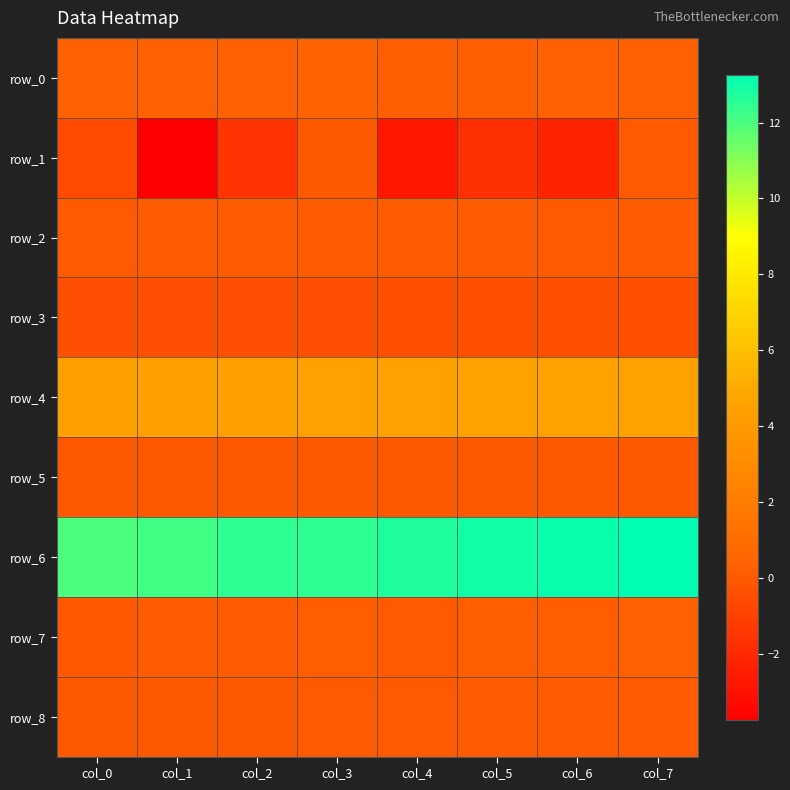

Reading right to left, transcribe all the data shown in this chart.

row_0: 0.3	0.3	0.2	0.3	0.4	0.3	0.3	0.3
row_1: 0.0	-2.2	-1.7	-2.7	0.0	-1.5	-3.7	-0.6
row_2: 0.1	0.0	0.1	0.1	0.1	0.1	0.1	0.0
row_3: -0.4	-0.4	-0.4	-0.4	-0.4	-0.4	-0.4	-0.4
row_4: 4.6	4.5	4.5	4.5	4.4	4.4	4.4	4.4
row_5: -0.0	0.0	-0.0	0.0	-0.0	0.0	-0.0	0.0
row_6: 13.3	13.1	12.9	12.7	12.5	12.5	12.2	12.0
row_7: 0.3	0.2	0.2	0.0	0.2	0.1	0.1	-0.1
row_8: 0.1	0.1	0.1	0.0	0.0	0.0	-0.0	-0.0